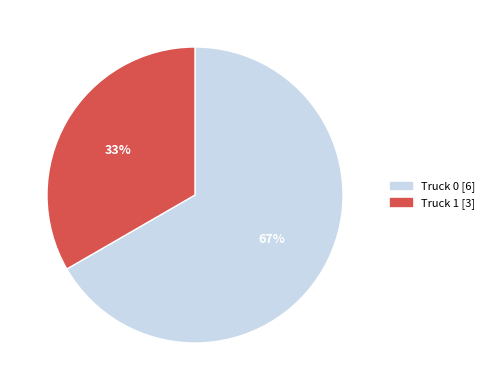

The Truck 0 slice represents 78% of the pie. True or false?

False